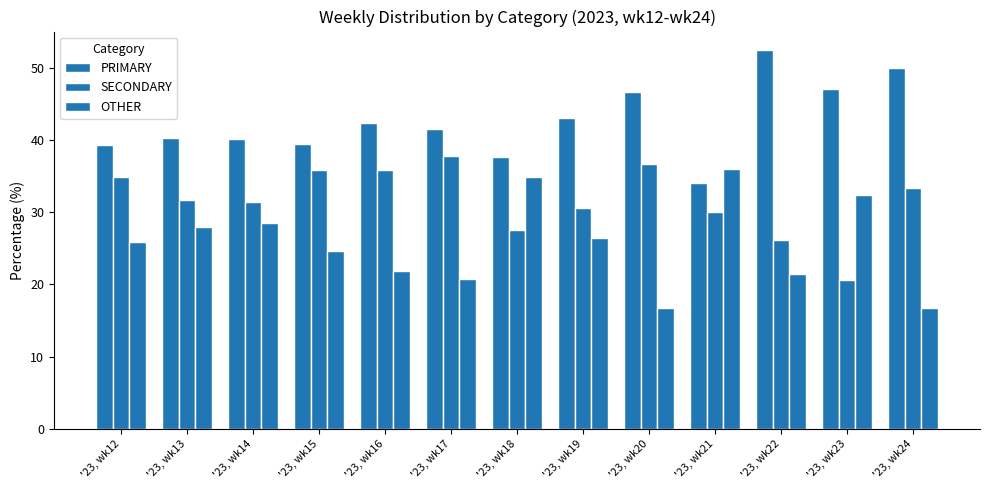

True or false: PRIMARY has a value of 57.1 at '23, wk19.

False